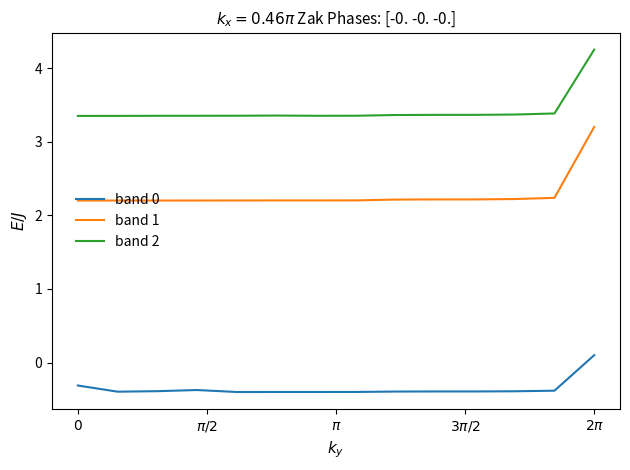

List the series in order of their peak value, highest first.

band 2, band 1, band 0